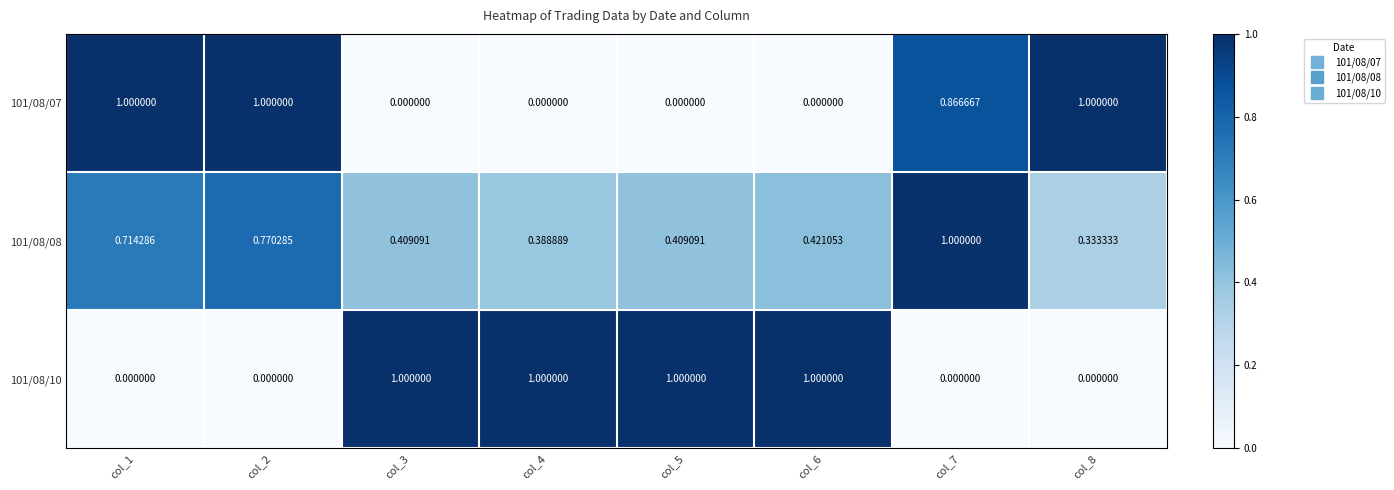

Is the value of 101/08/08 at col_7 greater than the value of 101/08/10 at col_2?

Yes